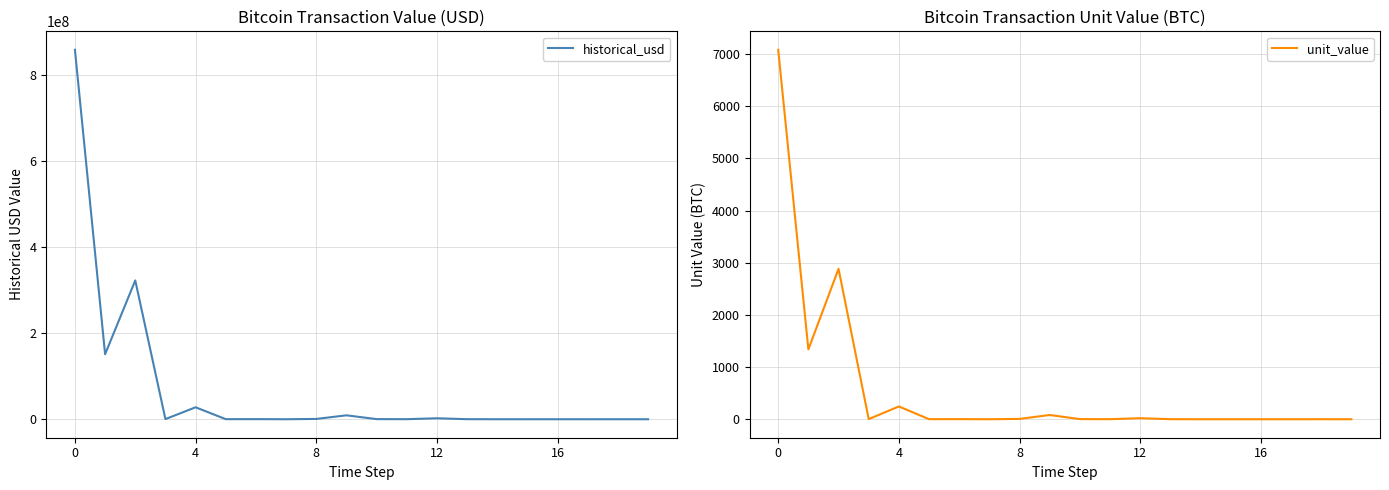

True or false: unit_value and historical_usd cross at least once.

False